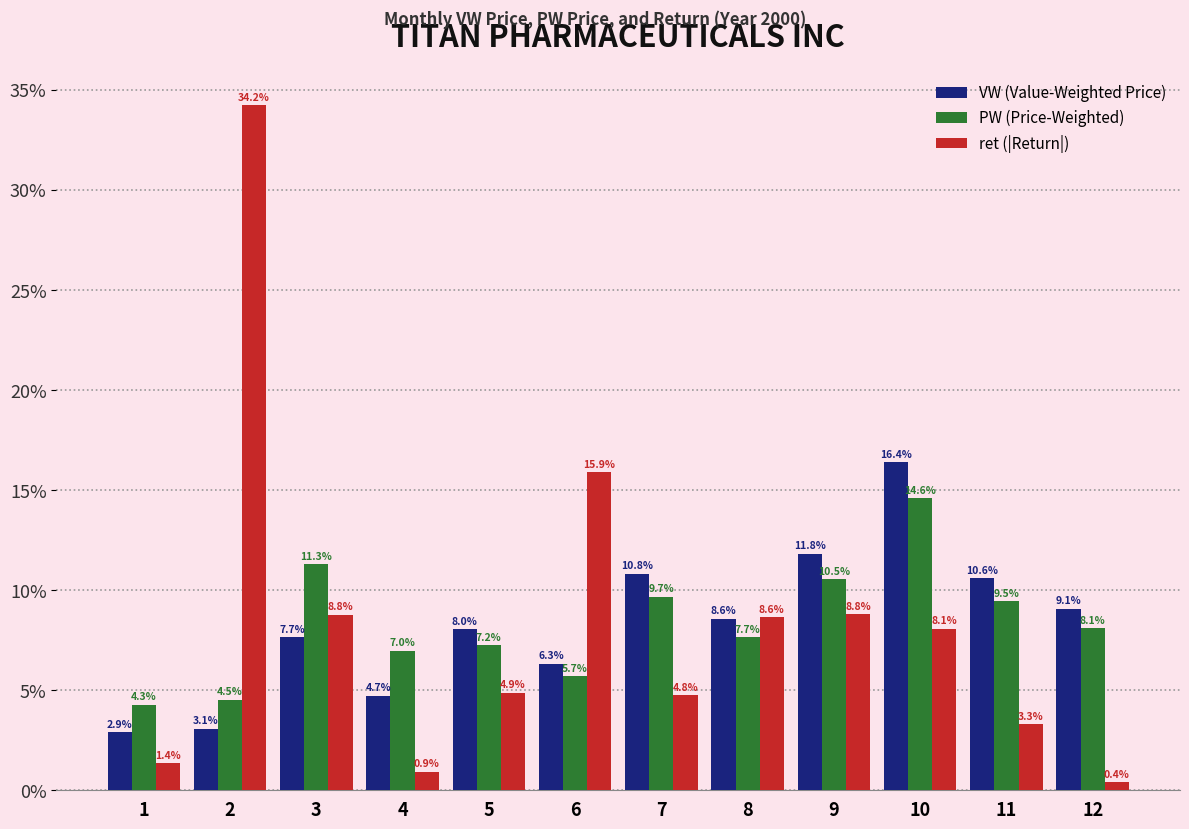

What is the minimum value shown in the chart?

0.4